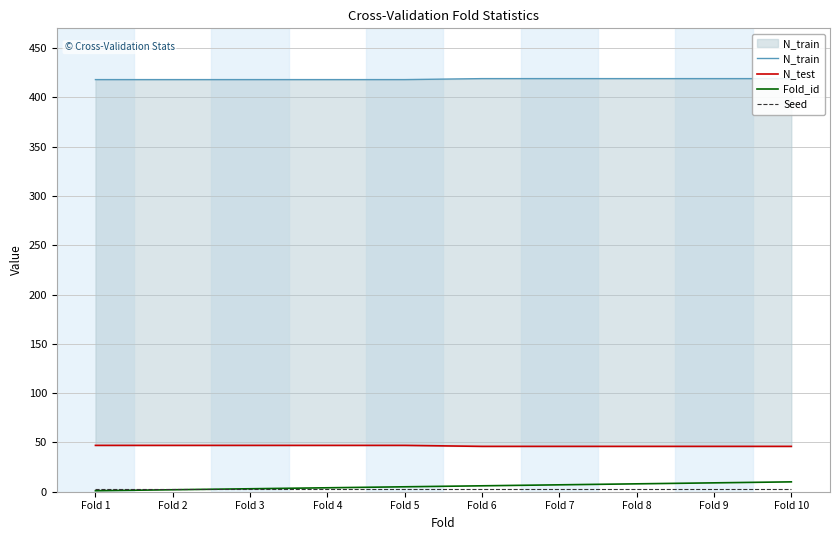

What is the value of the N_train point at the 7th from the left?

419